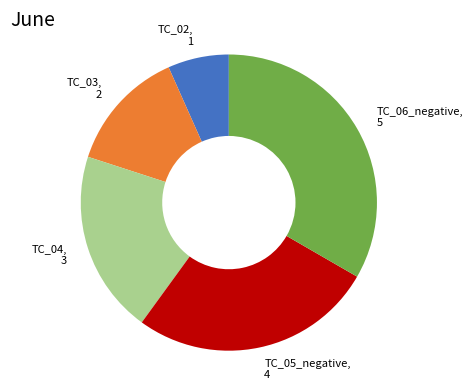

Count the number of slices in the pie.

5